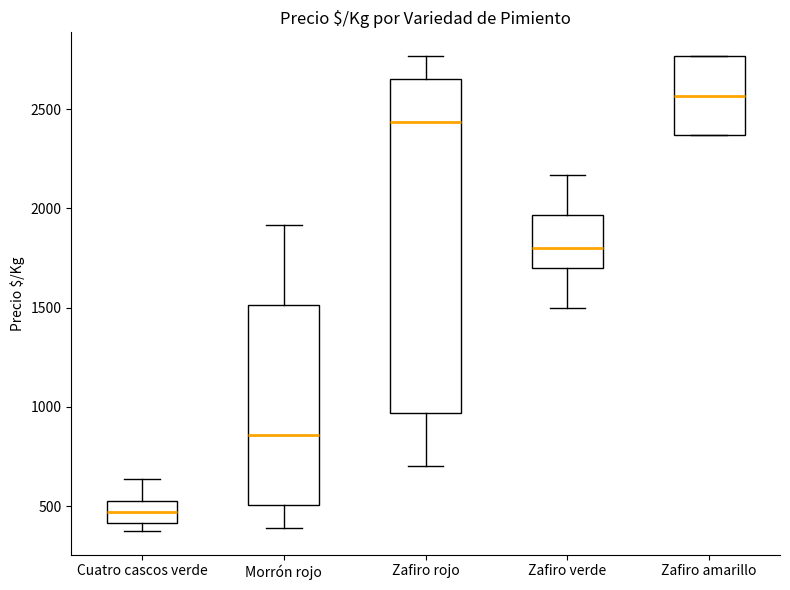

Which box is the tallest, from its lower edge to its upper edge?

Zafiro rojo